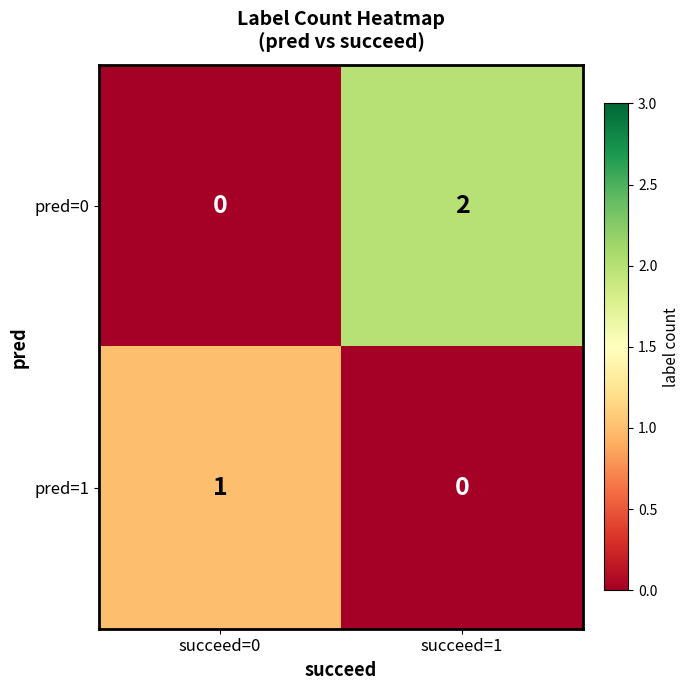

True or false: pred=0 has a value of 1 at succeed=0.

False